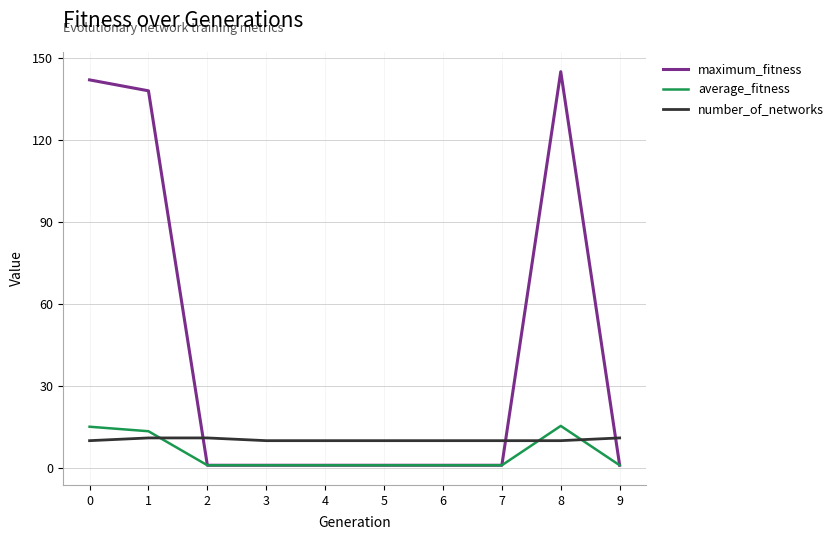

The average_fitness series shows 1.0 at 6. True or false?

True